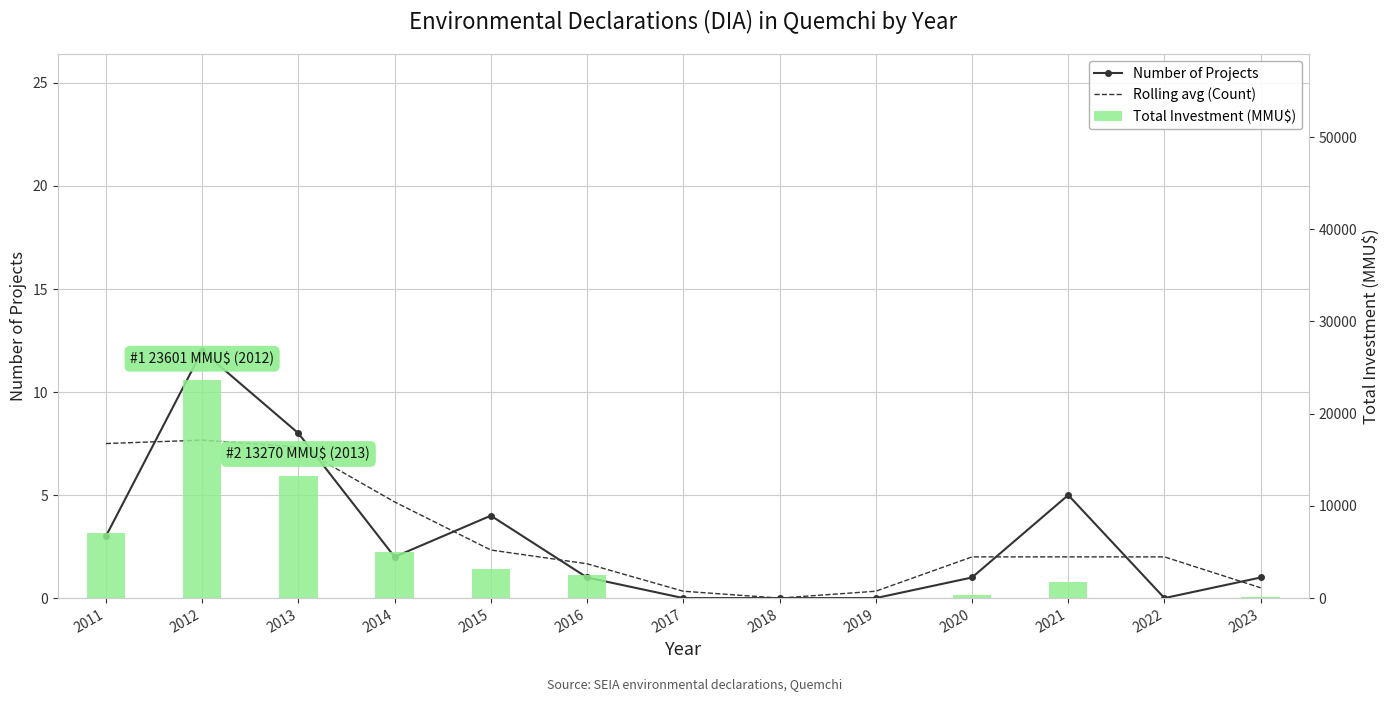

Between 2021 and 2020, which is larger?

2021